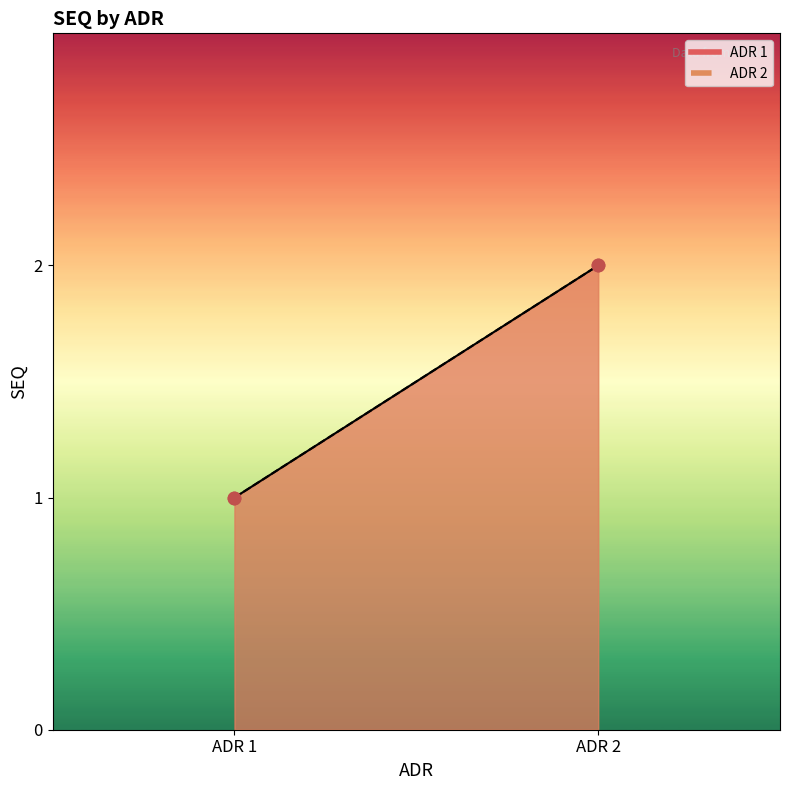

Which series reaches the maximum Y coordinate?

ADR 1 line